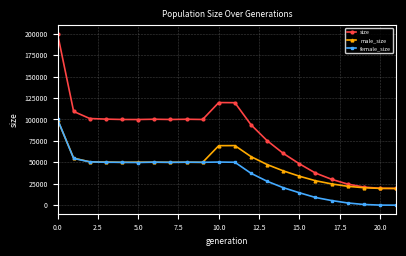

What is the maximum value shown in the chart?

199908